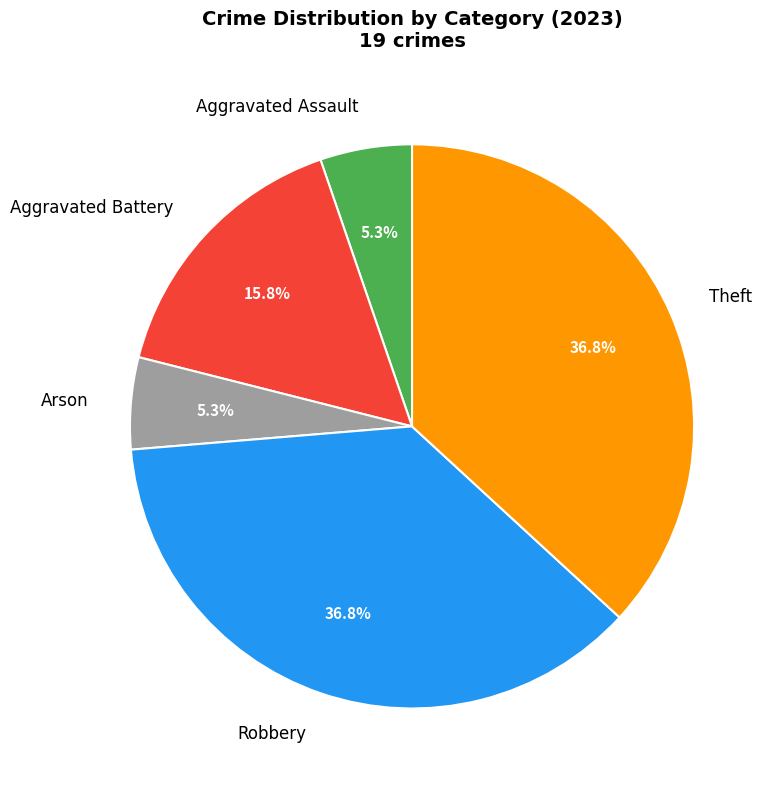

How many segments does this pie chart have?

5